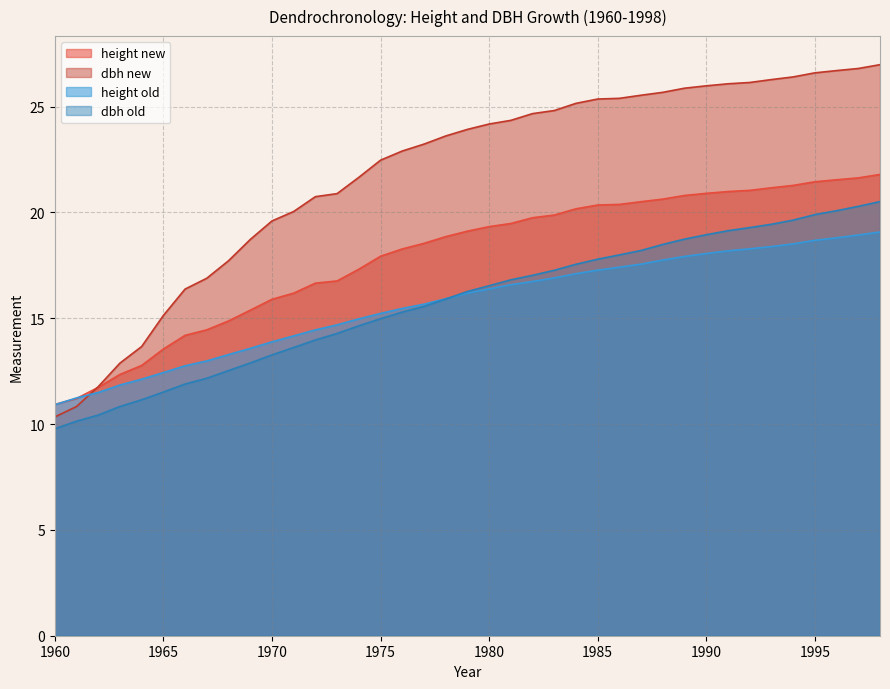

Reading left to right, list all the values displayed in this chart.

height new: 10.9	11.2	11.7	12.3	12.8	13.5	14.2	14.5	14.9	15.4	15.9	16.2	16.7	16.8	17.3	17.9	18.3	18.5	18.9	19.1	19.3	19.5	19.8	19.9	20.2	20.4	20.4	20.5	20.6	20.8	20.9	21.0	21.0	21.2	21.3	21.5	21.5	21.6	21.8
dbh new: 10.3	10.8	11.8	12.9	13.7	15.1	16.4	16.9	17.7	18.7	19.6	20.0	20.7	20.9	21.7	22.5	22.9	23.2	23.6	23.9	24.2	24.4	24.7	24.8	25.2	25.4	25.4	25.5	25.7	25.9	26.0	26.1	26.1	26.3	26.4	26.6	26.7	26.8	27.0
height old: 10.9	11.2	11.5	11.8	12.1	12.4	12.8	13.0	13.3	13.6	13.9	14.2	14.5	14.7	15.0	15.2	15.5	15.7	15.9	16.2	16.4	16.6	16.7	16.9	17.1	17.3	17.4	17.6	17.8	17.9	18.1	18.2	18.3	18.4	18.5	18.7	18.8	18.9	19.1
dbh old: 9.8	10.1	10.4	10.8	11.1	11.5	11.9	12.2	12.5	12.9	13.3	13.6	14.0	14.3	14.6	15.0	15.3	15.6	15.9	16.3	16.5	16.8	17.0	17.3	17.6	17.8	18.0	18.2	18.5	18.7	18.9	19.1	19.3	19.4	19.6	19.9	20.1	20.3	20.5